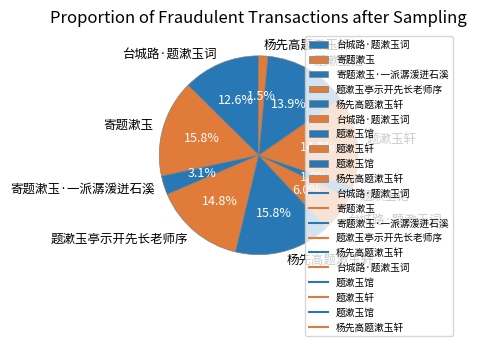

Is there any slice that represents more than half of the pie?

No